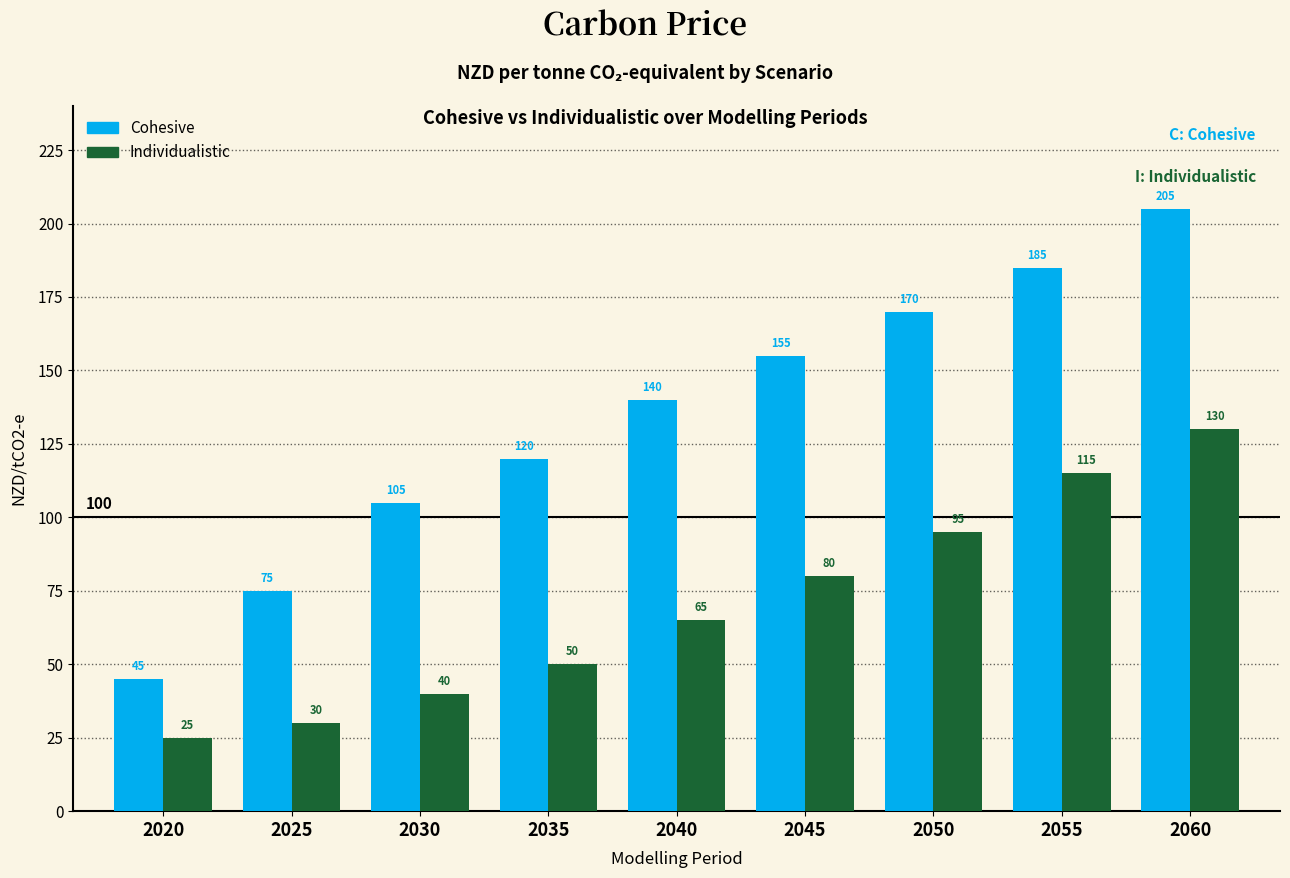

What is the maximum value for Cohesive?

205